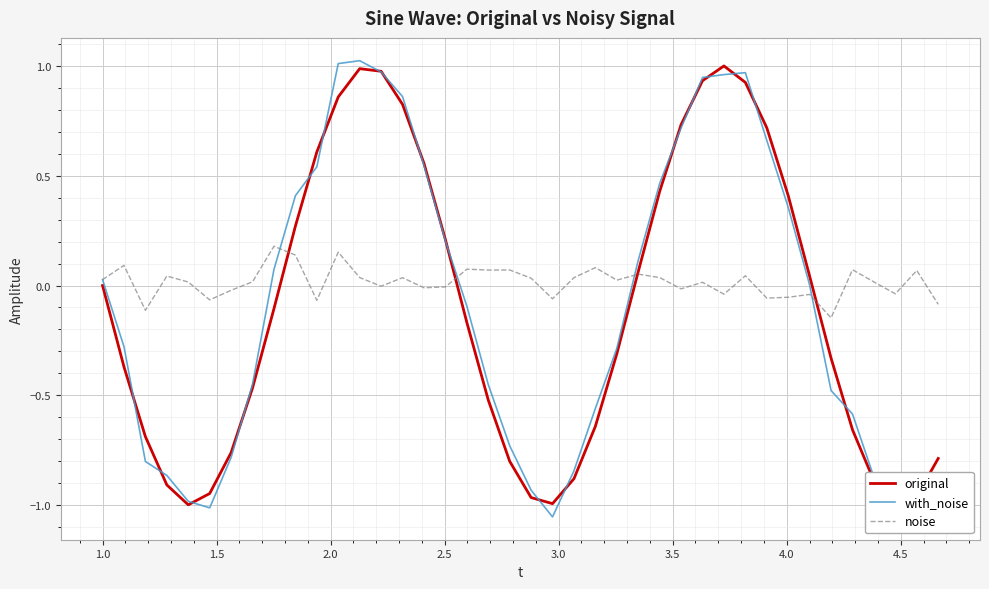

Which series has the largest total across all categories?

noise